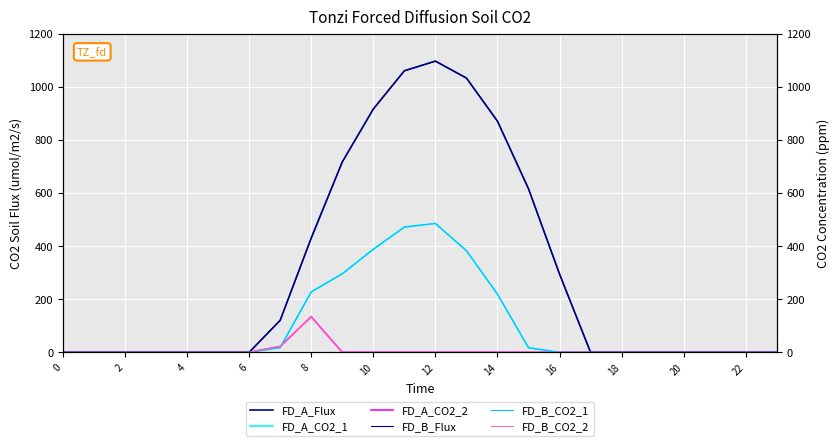

How many lines are shown in the chart?

6